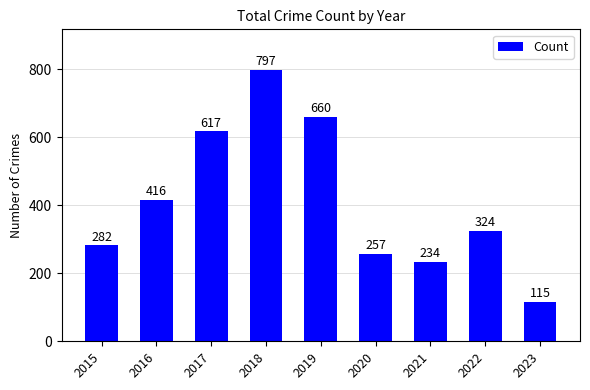

Is it true that the value at 2020 is 379?

False